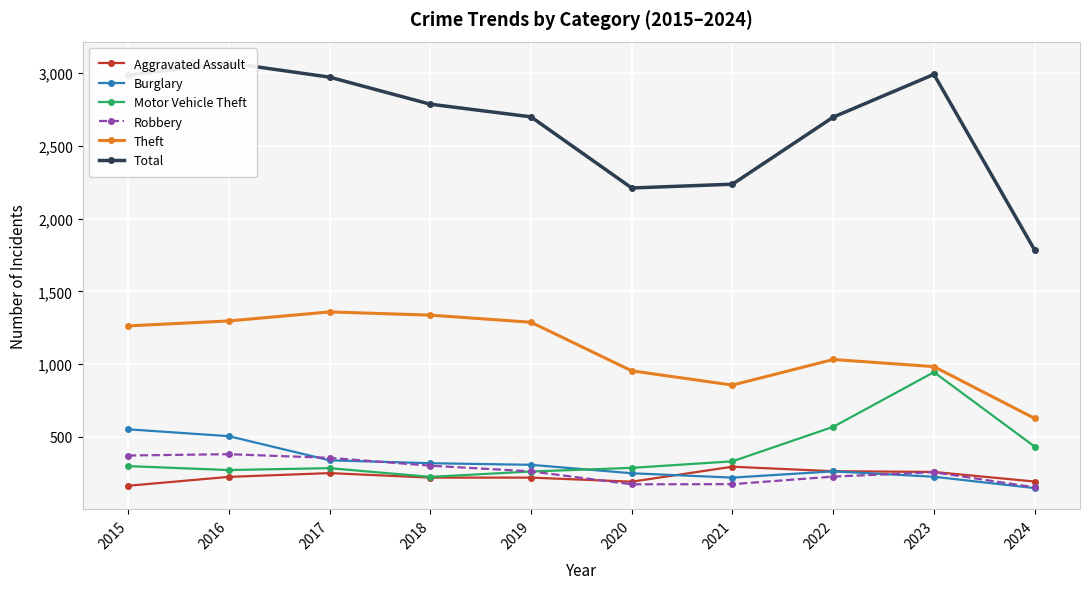

Where is Burglary nearest to the value 350?

2017